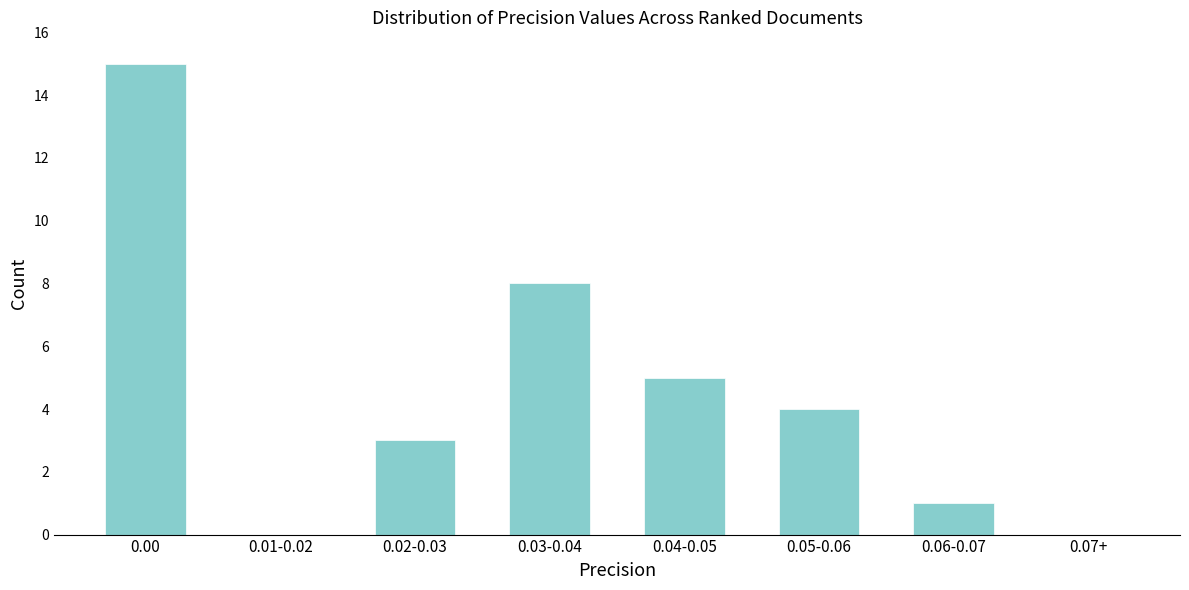

Reading left to right, what are all the values shown in this chart?

0.00=15	0.01-0.02=0	0.02-0.03=3	0.03-0.04=8	0.04-0.05=5	0.05-0.06=4	0.06-0.07=1	0.07+=0